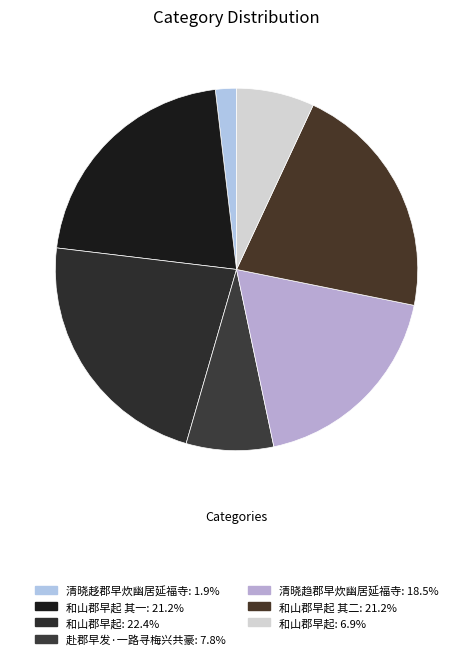

Which category has the biggest portion of the pie?

和山郡早起